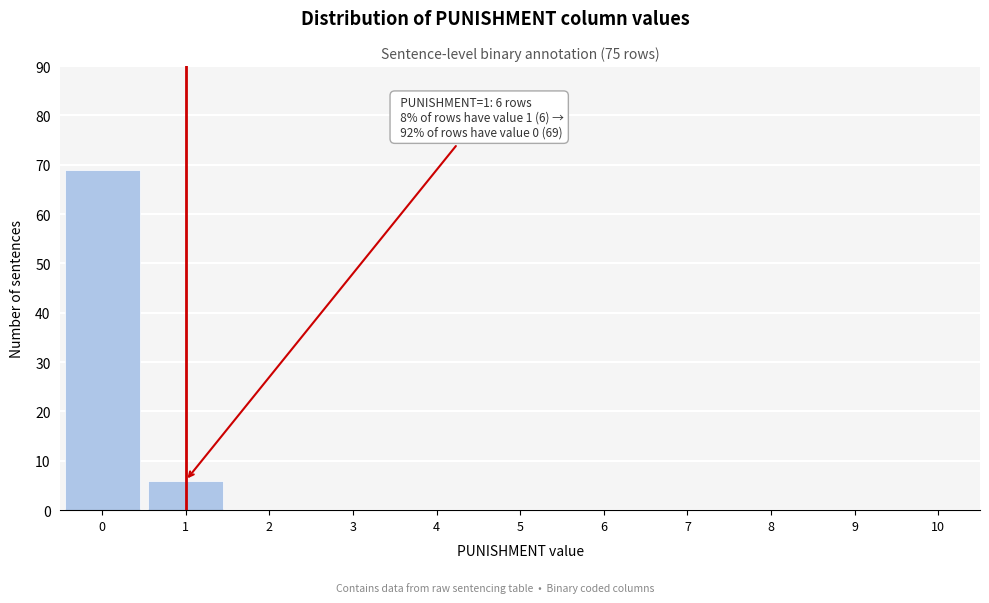

Which range on the x-axis has the tallest bar?

-0.5 to 0.5